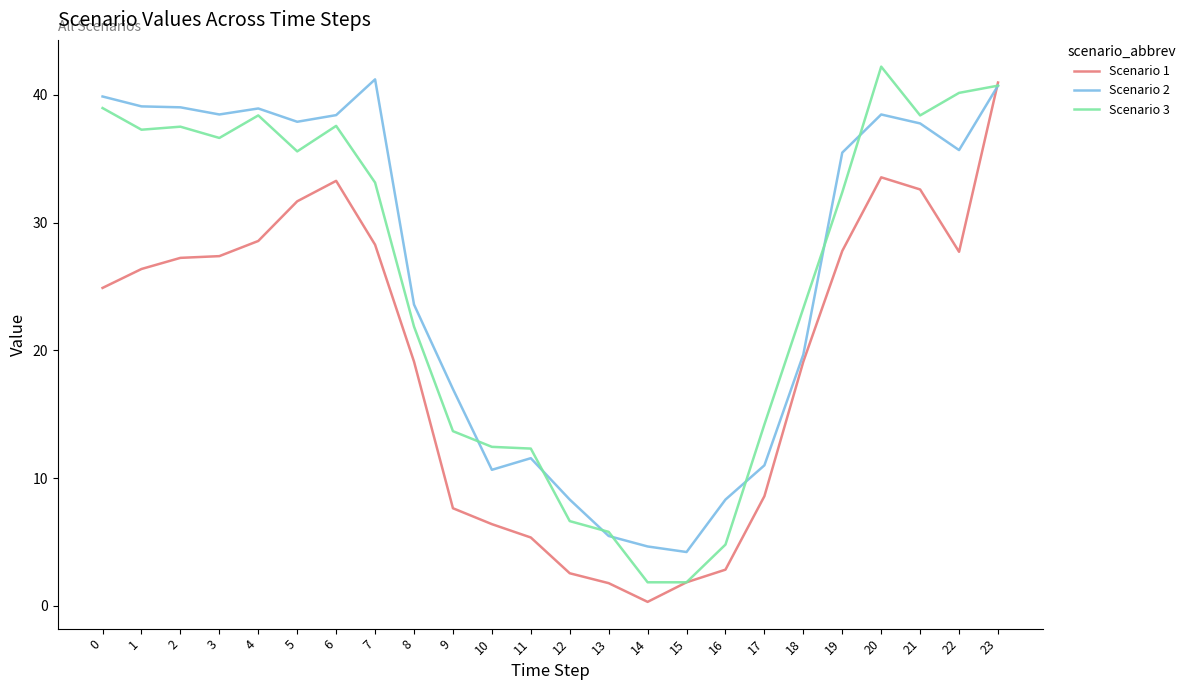

What is the difference between the highest and lowest values at 9?

9.3